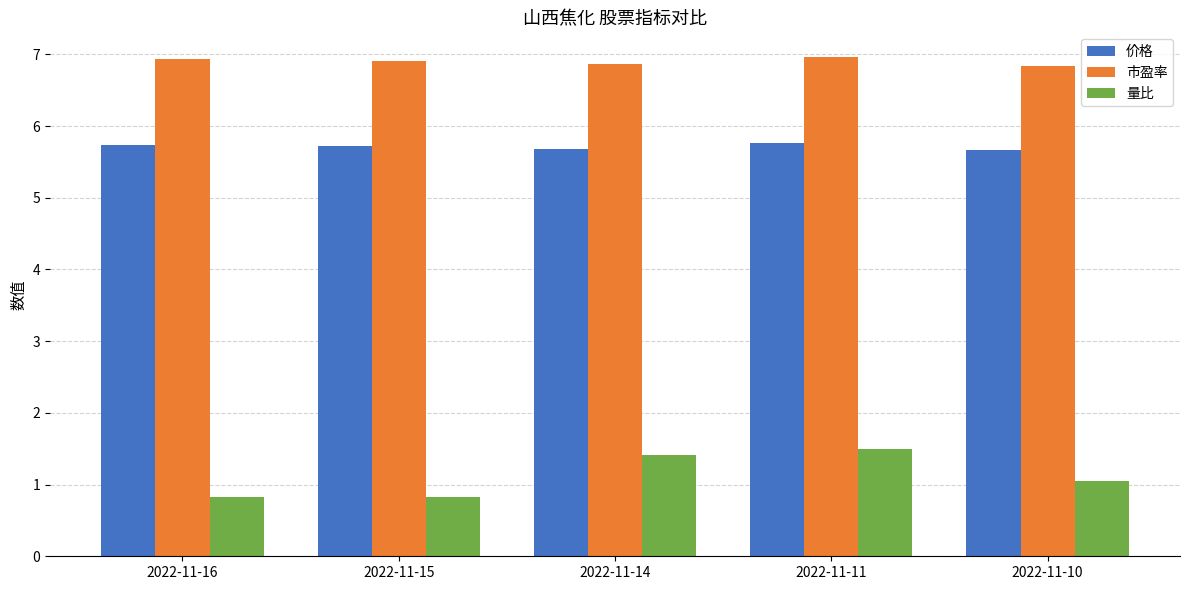

How many 市盈率 values are between 6 and 7?

5